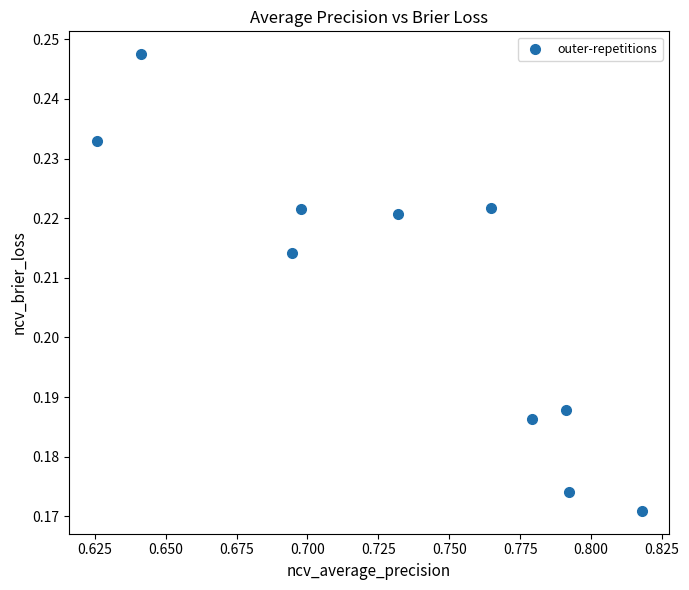

Count the number of points in this scatter plot.

10